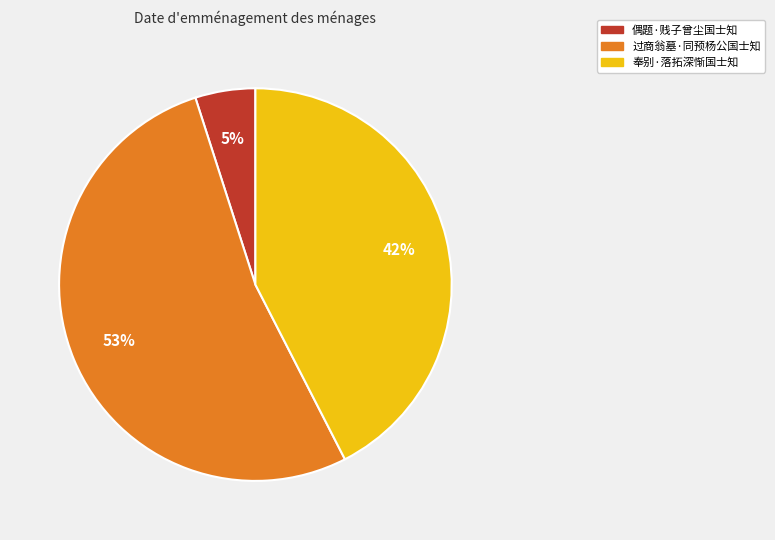

True or false: 奉别·落拓深惭国士知 accounts for 28% of the total.

False